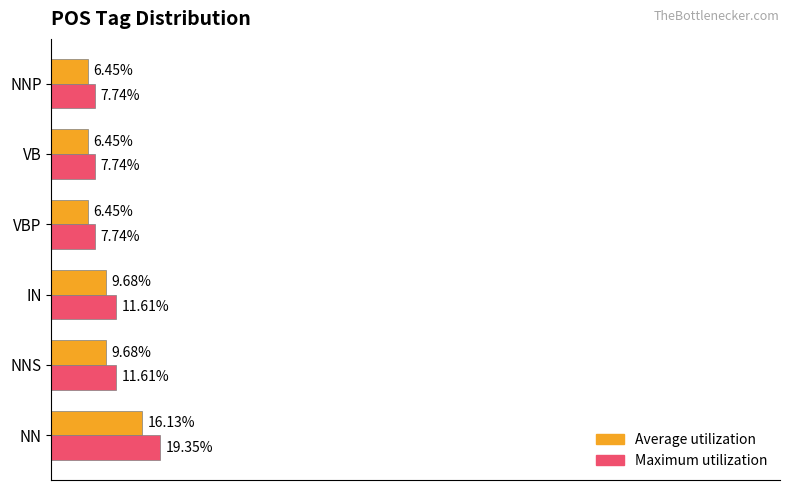

Which category has the highest value across all series?

NN